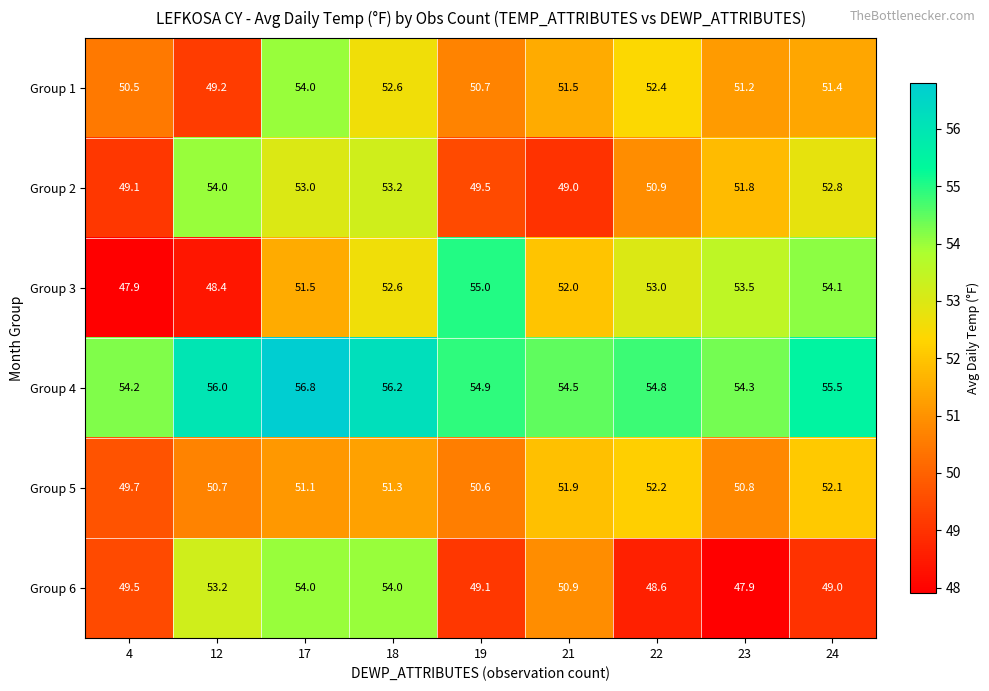

How many series are shown in this chart?

6